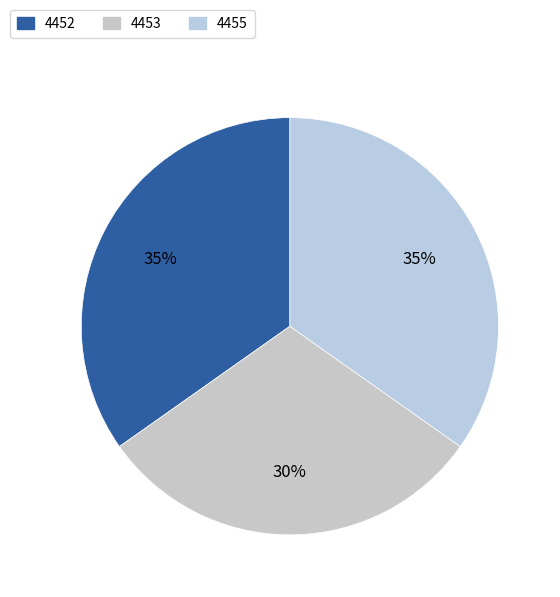

What percentage is the 4452 slice, to the nearest percent?

35%